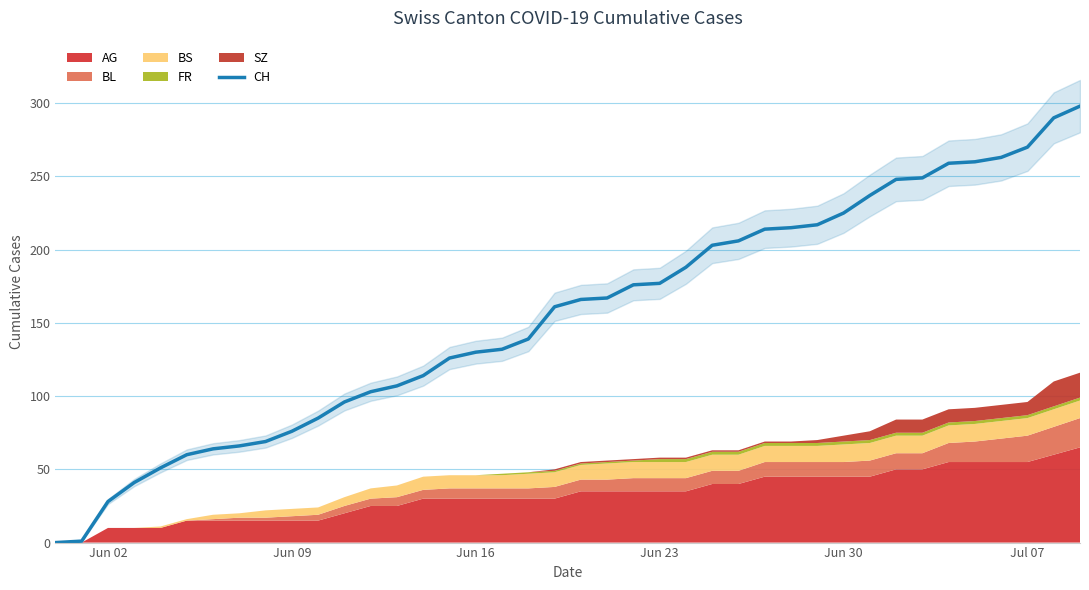

What is the maximum value for CH?

298